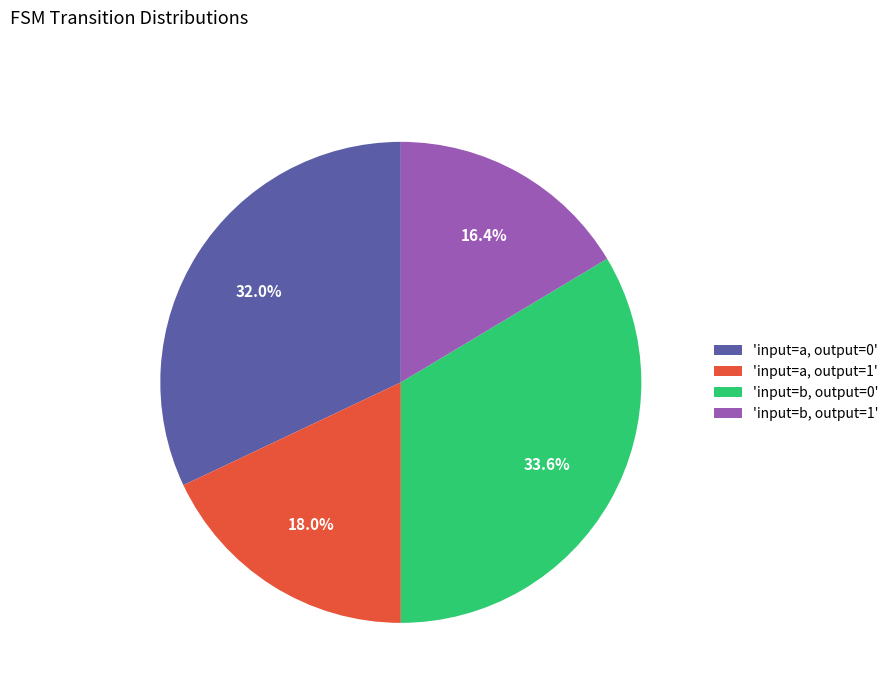

What portion of the pie excludes 'input=b, output=0'?

66.4%